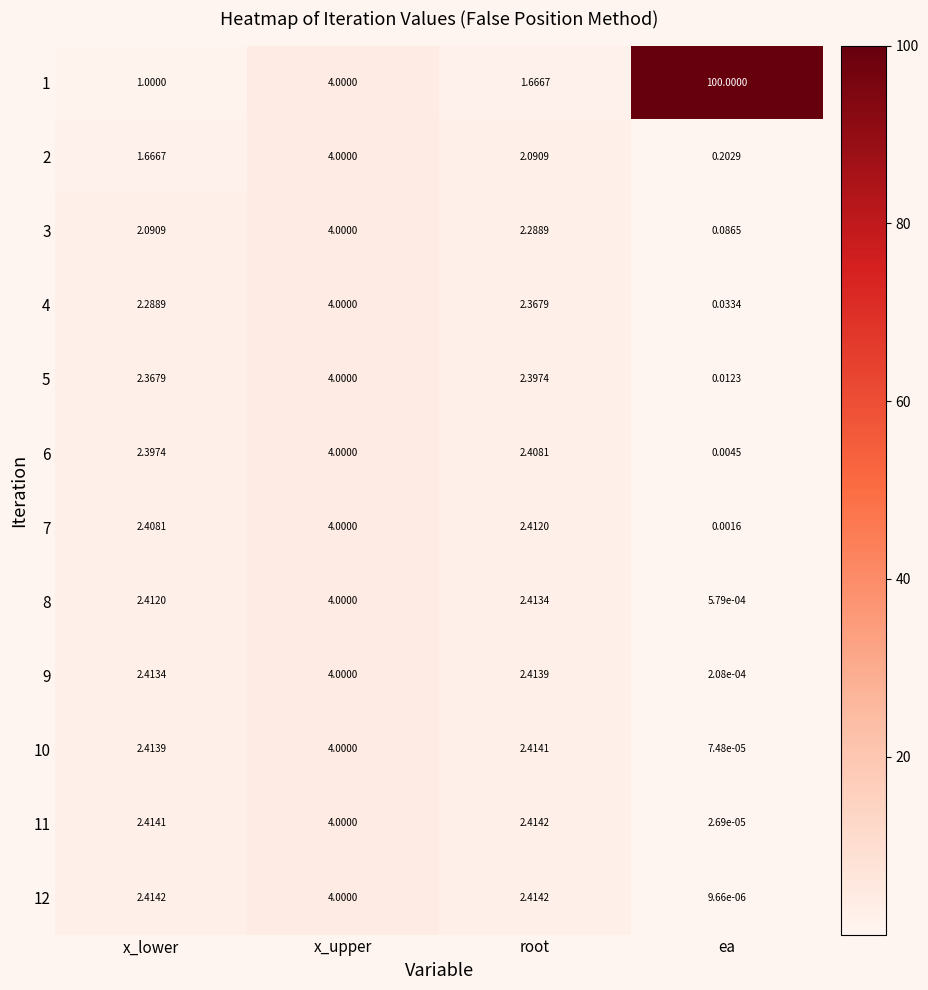

Is the value of 8 at root greater than the value of 3 at x_upper?

No